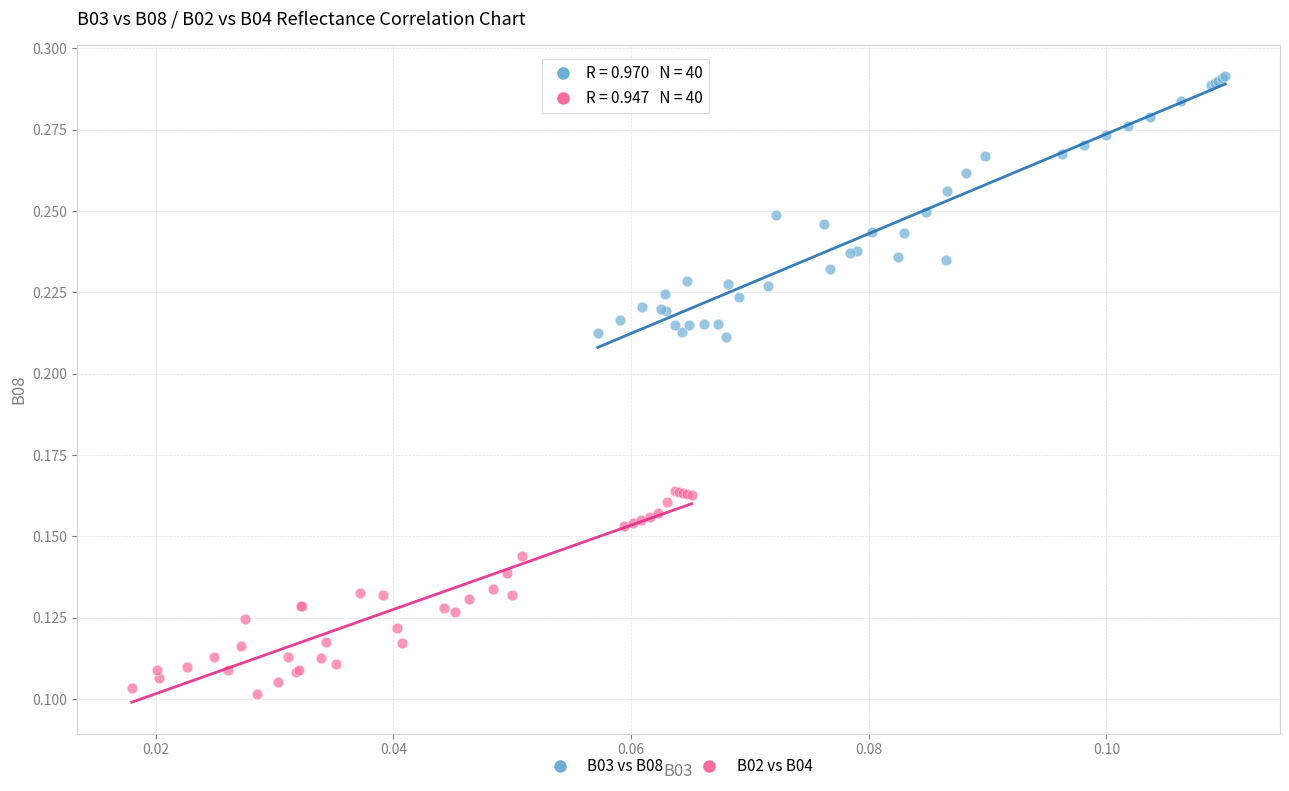

What are all the series names shown in the legend?

B03 vs B08, B02 vs B04